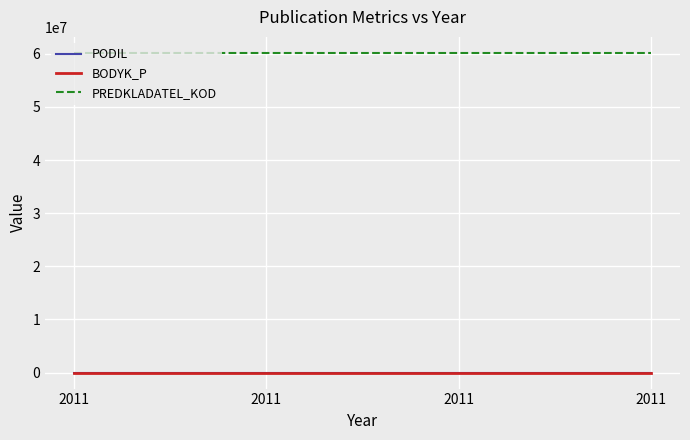

True or false: BODYK_P has more than 0 points higher than both neighbors.

False